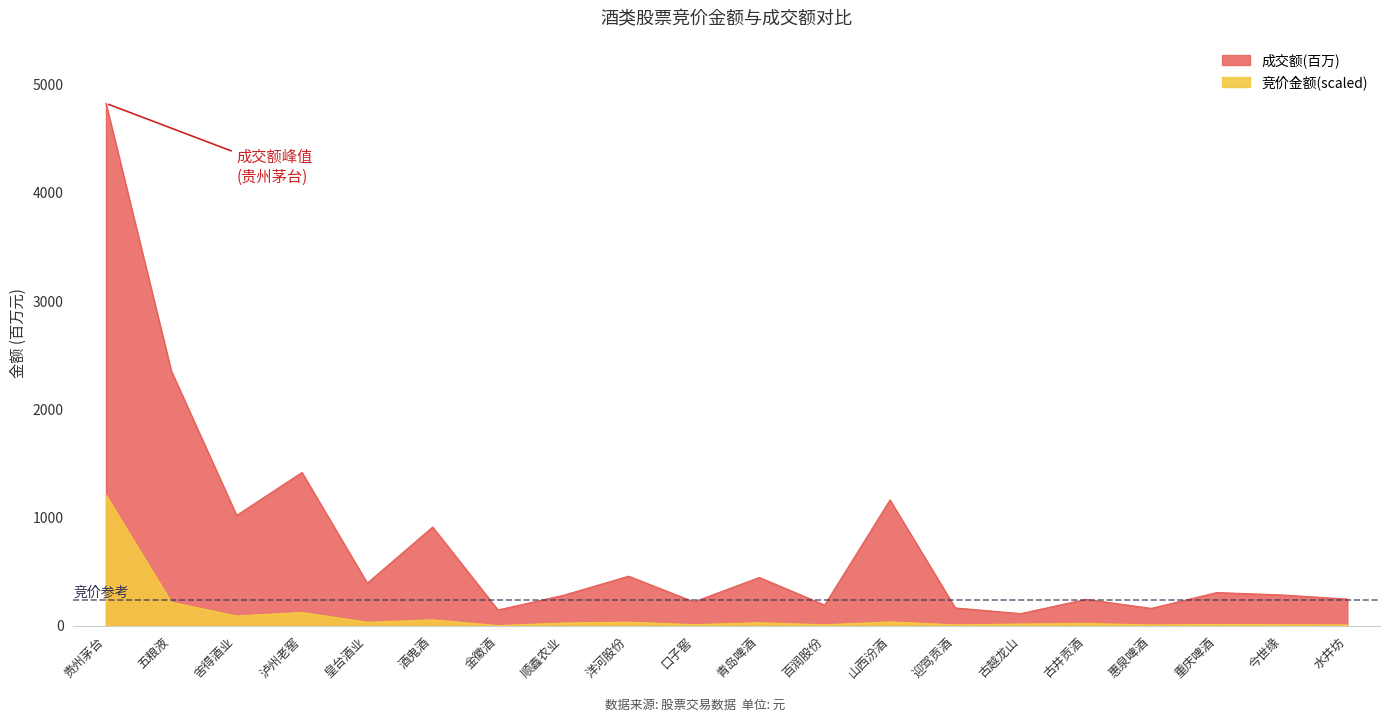

What is the total value across all series at 口子窖?

230.5